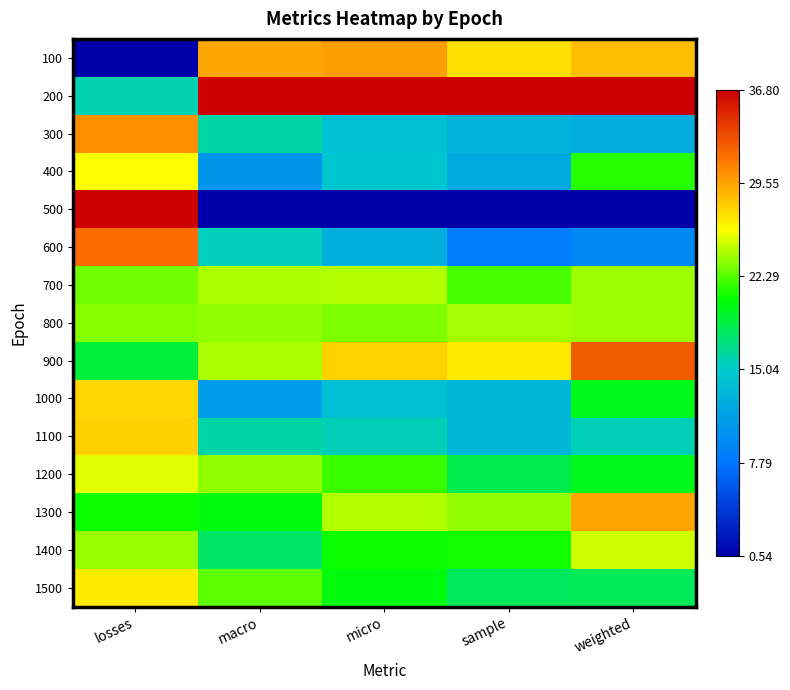

Reading left to right, extract all data points from this chart.

100: losses=0.0	macro=0.8	micro=0.8	sample=0.7	weighted=0.8
200: losses=0.4	macro=1.0	micro=1.0	sample=1.0	weighted=1.0
300: losses=0.8	macro=0.4	micro=0.4	sample=0.3	weighted=0.3
400: losses=0.7	macro=0.3	micro=0.4	sample=0.3	weighted=0.6
500: losses=1.0	macro=0.0	micro=0.0	sample=0.0	weighted=0.0
600: losses=0.9	macro=0.4	micro=0.3	sample=0.2	weighted=0.2
700: losses=0.6	macro=0.7	micro=0.7	sample=0.6	weighted=0.6
800: losses=0.6	macro=0.6	micro=0.6	sample=0.6	weighted=0.6
900: losses=0.5	macro=0.7	micro=0.7	sample=0.7	weighted=0.9
1000: losses=0.7	macro=0.3	micro=0.4	sample=0.4	weighted=0.5
1100: losses=0.8	macro=0.4	micro=0.4	sample=0.4	weighted=0.4
1200: losses=0.7	macro=0.6	micro=0.6	sample=0.5	weighted=0.5
1300: losses=0.6	macro=0.5	micro=0.7	sample=0.6	weighted=0.8
1400: losses=0.6	macro=0.5	micro=0.6	sample=0.6	weighted=0.7
1500: losses=0.7	macro=0.6	micro=0.5	sample=0.5	weighted=0.5